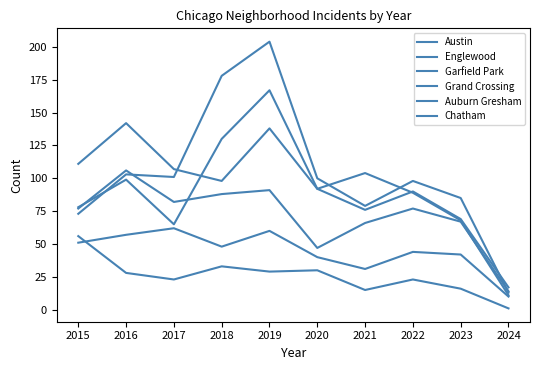

At 2019, list the series in order from largest to smallest.

Garfield Park, Austin, Englewood, Grand Crossing, Chatham, Auburn Gresham